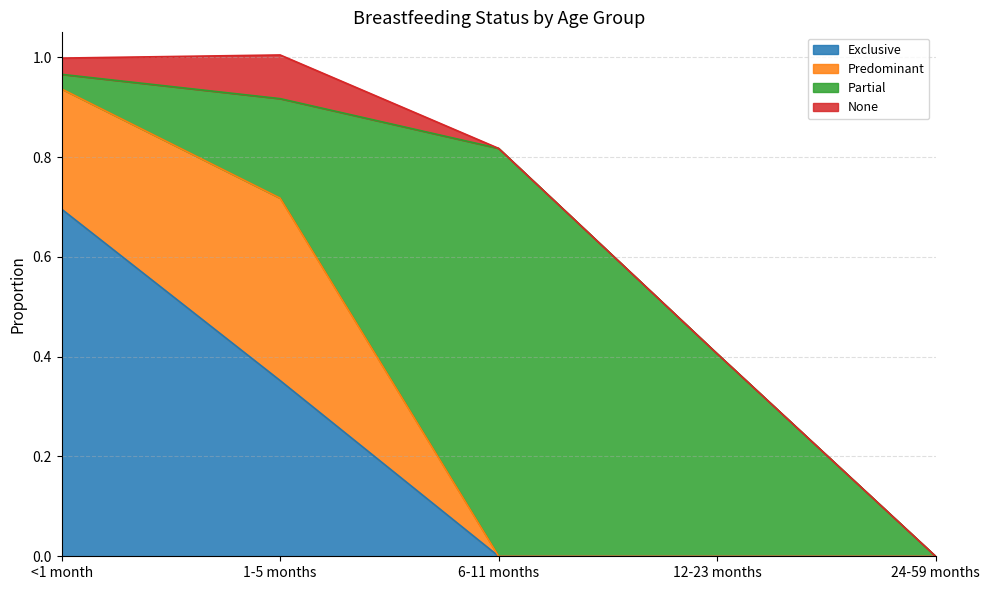

What is the difference between the second highest and second lowest values in the Partial series?

0.4